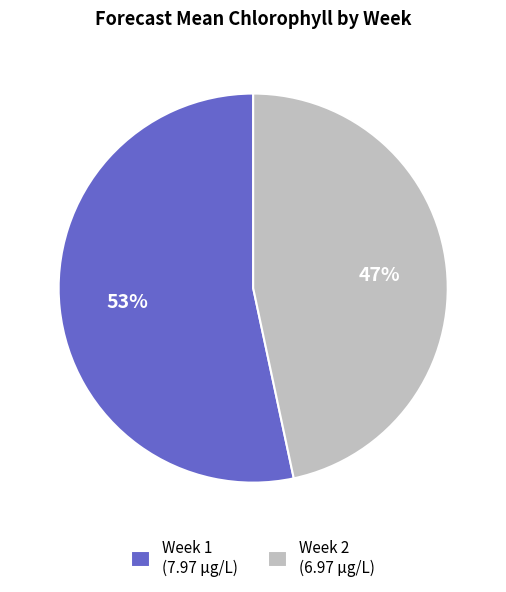

Does Week 2 account for over 50% of the chart?

No